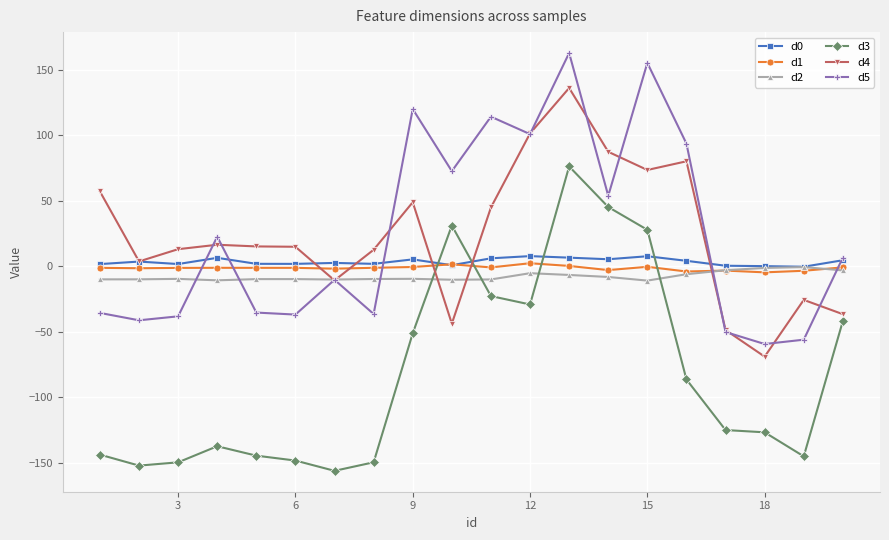

What is the difference between the second highest and minimum values in the d0 series?

8.0